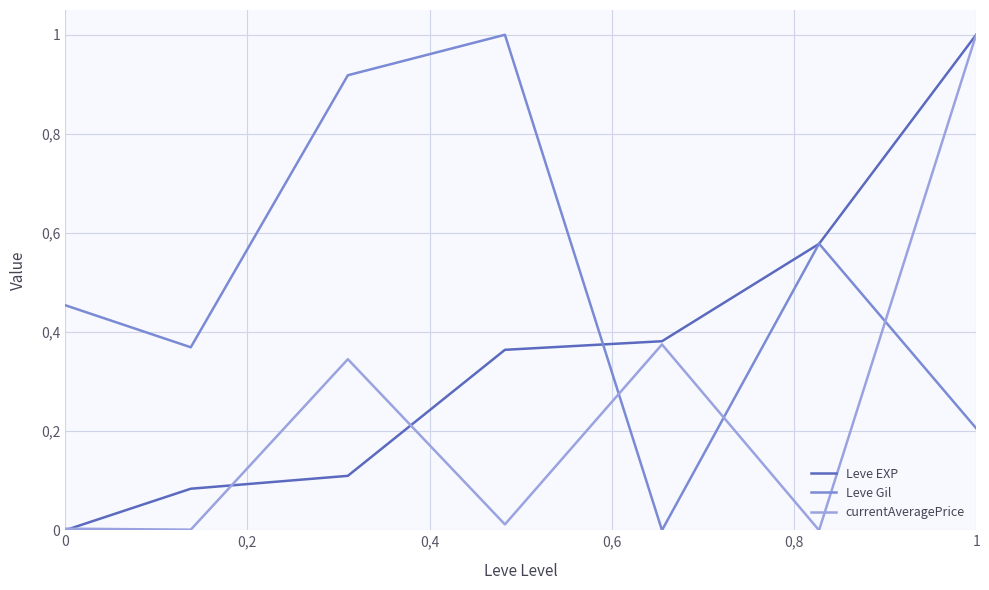

Does the chart display data point markers on the line(s)?

No